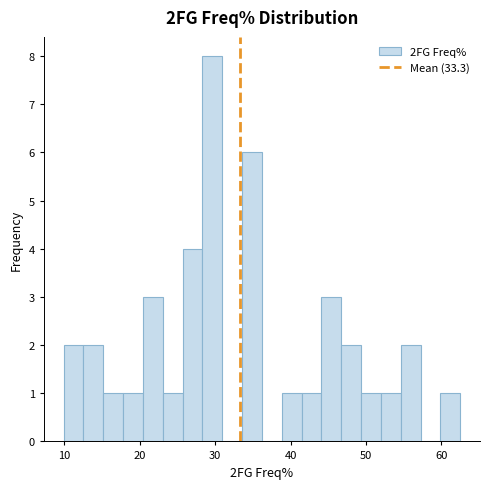

Around what value on the x-axis is the tallest bar? Give the approximate position of its centre, as read against the axis.

30